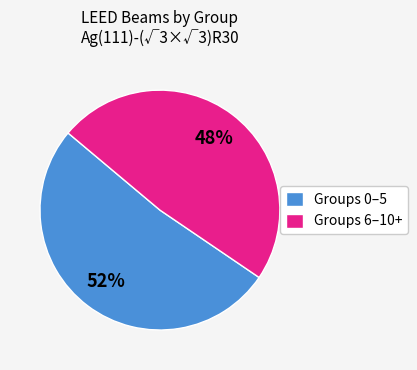

Count the number of slices in the pie.

2